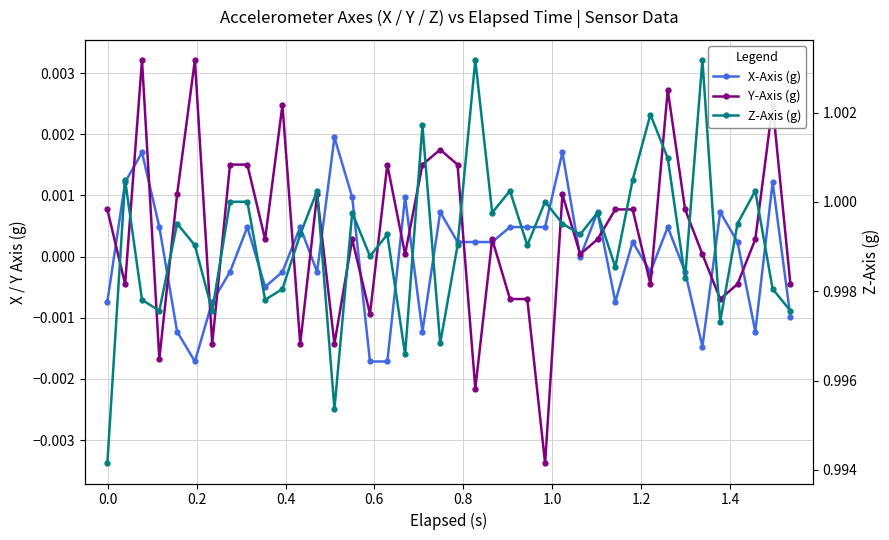

Is this an area chart (filled region under the line)?

No